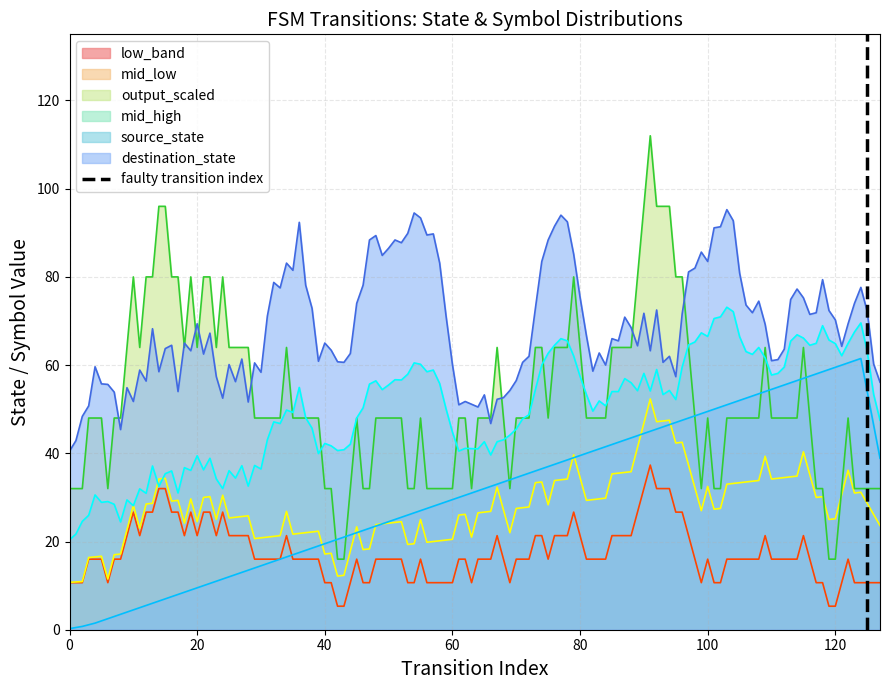

Does the chart display data point markers on the line(s)?

No